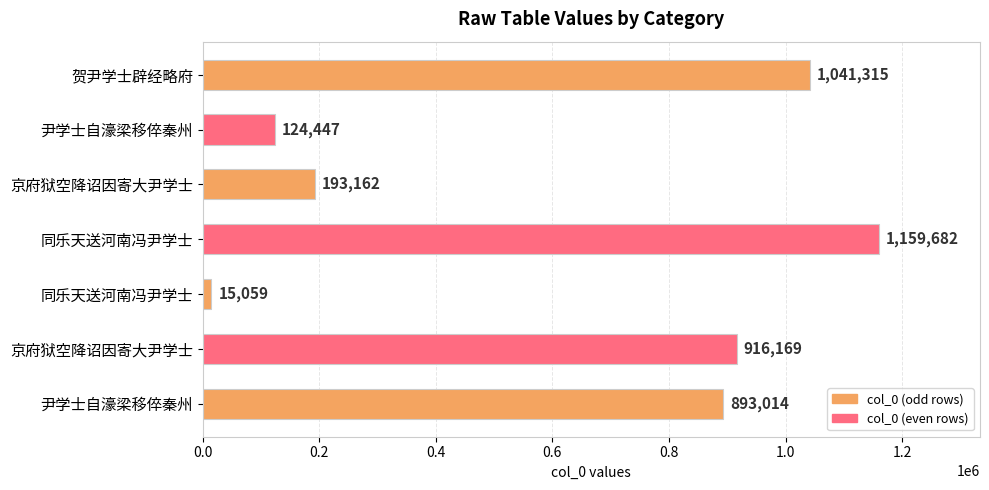

How many data points are less than 893014?

3